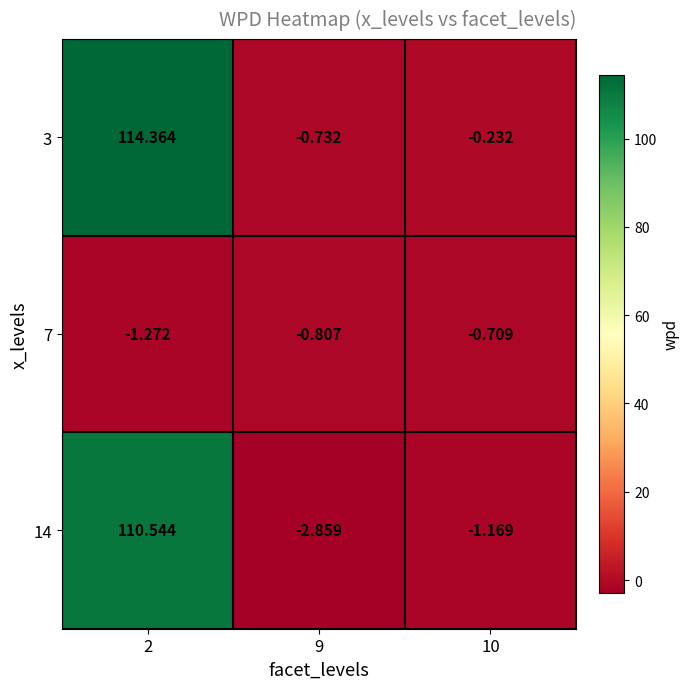

Rank the series by their maximum value, from highest to lowest.

3, 14, 7